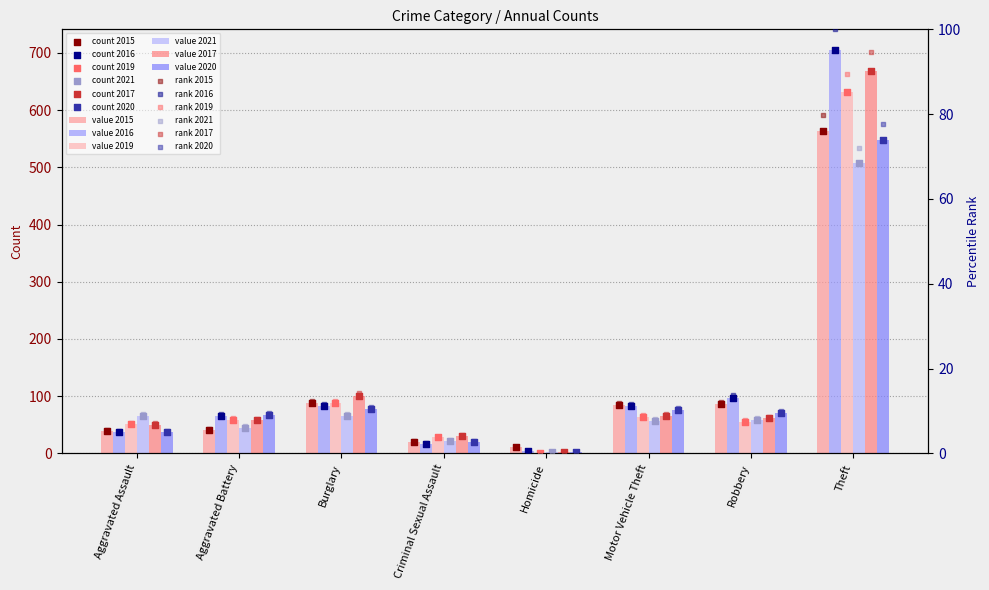

Which series reaches the minimum Y coordinate?

2019